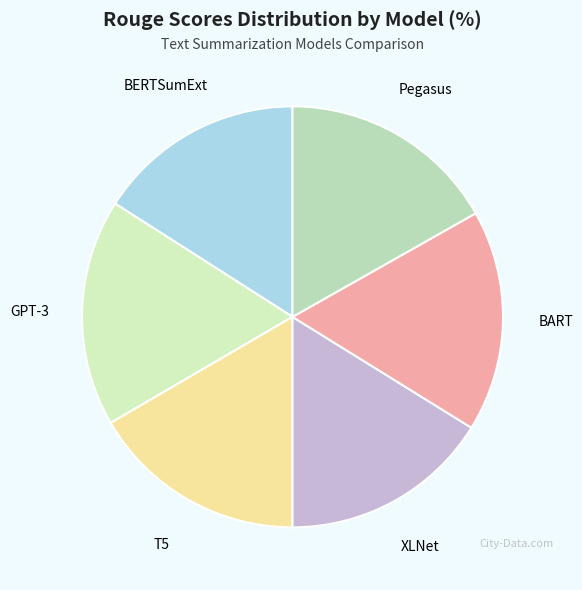

Is the sum of XLNet and Pegasus greater than half?

No